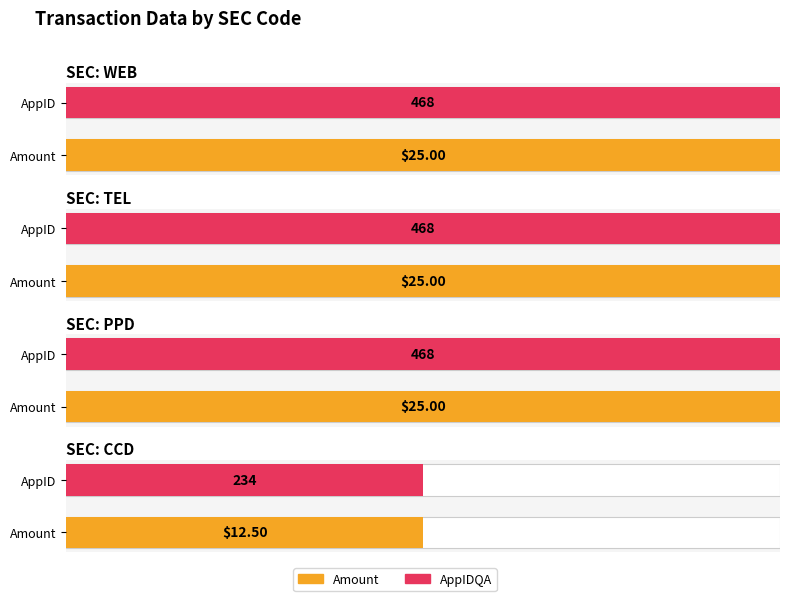

Rank the series by their average value, from lowest to highest.

Amount, AppIDQA